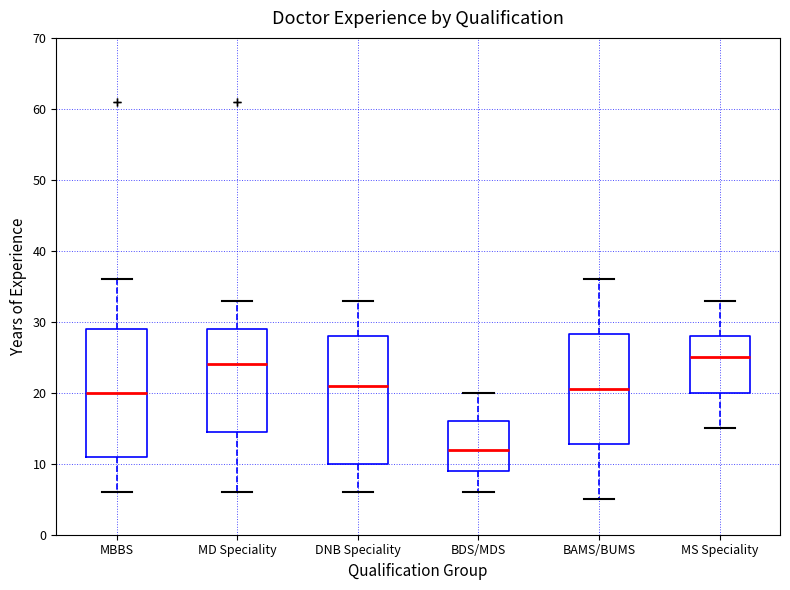

Where does the upper whisker of the box for MD Speciality end on the y-axis? The values are not printed on the chart, so give them approximately, as read against the axis.

33